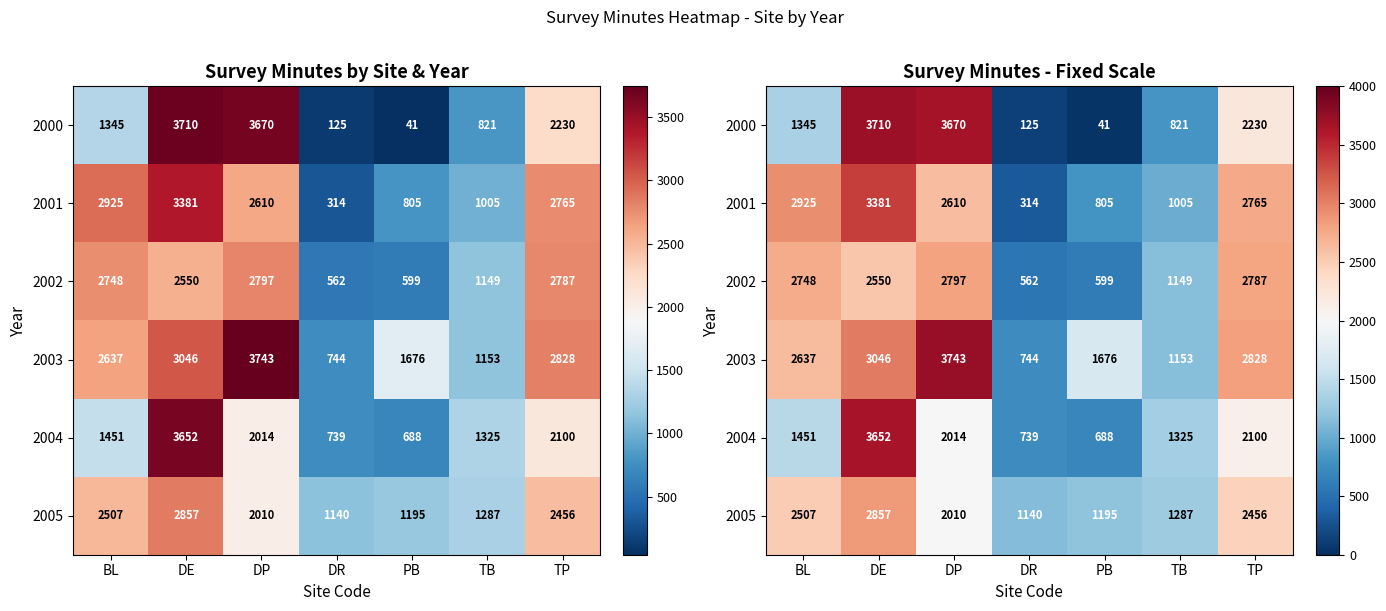

Rank the categories by 2004 value from lowest to highest.

PB, DR, TB, BL, DP, TP, DE